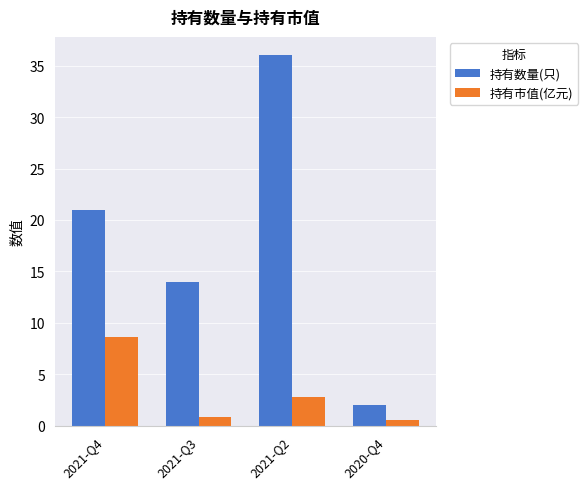

What is the difference between the maximum and second lowest values in the 持有市值(亿元) series?

7.8